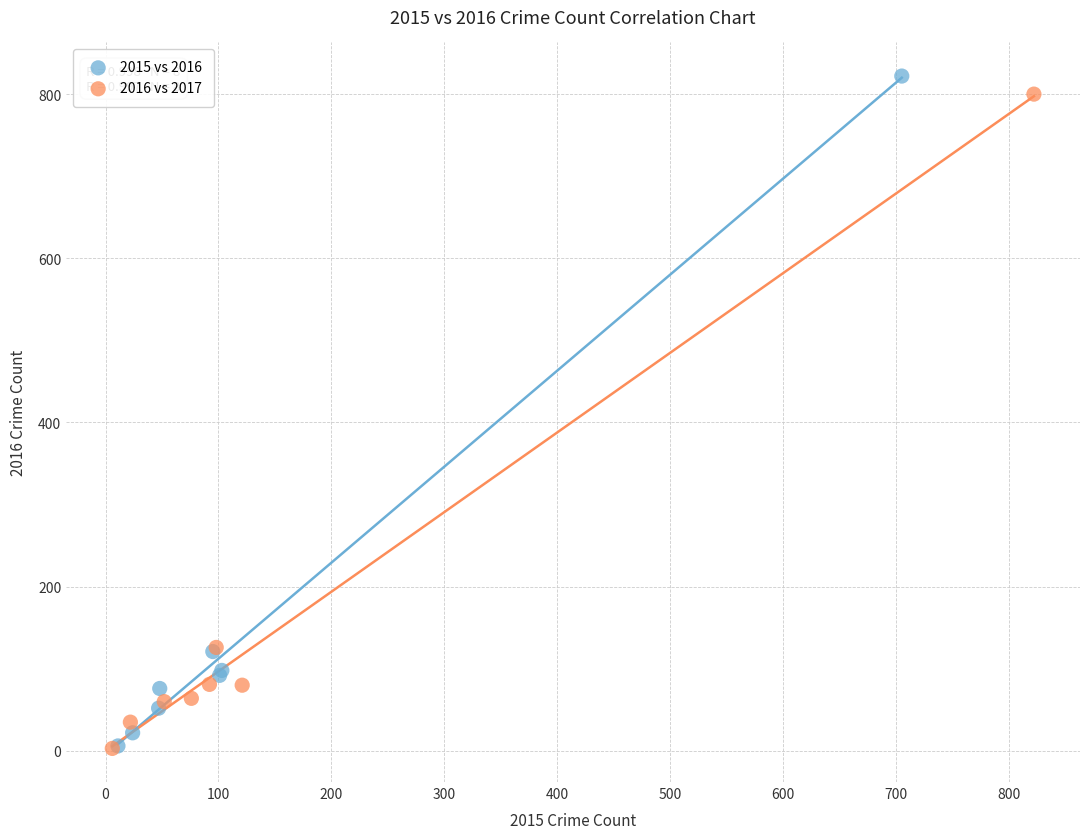

Which series has the widest spread of Y values?

2015 vs 2016